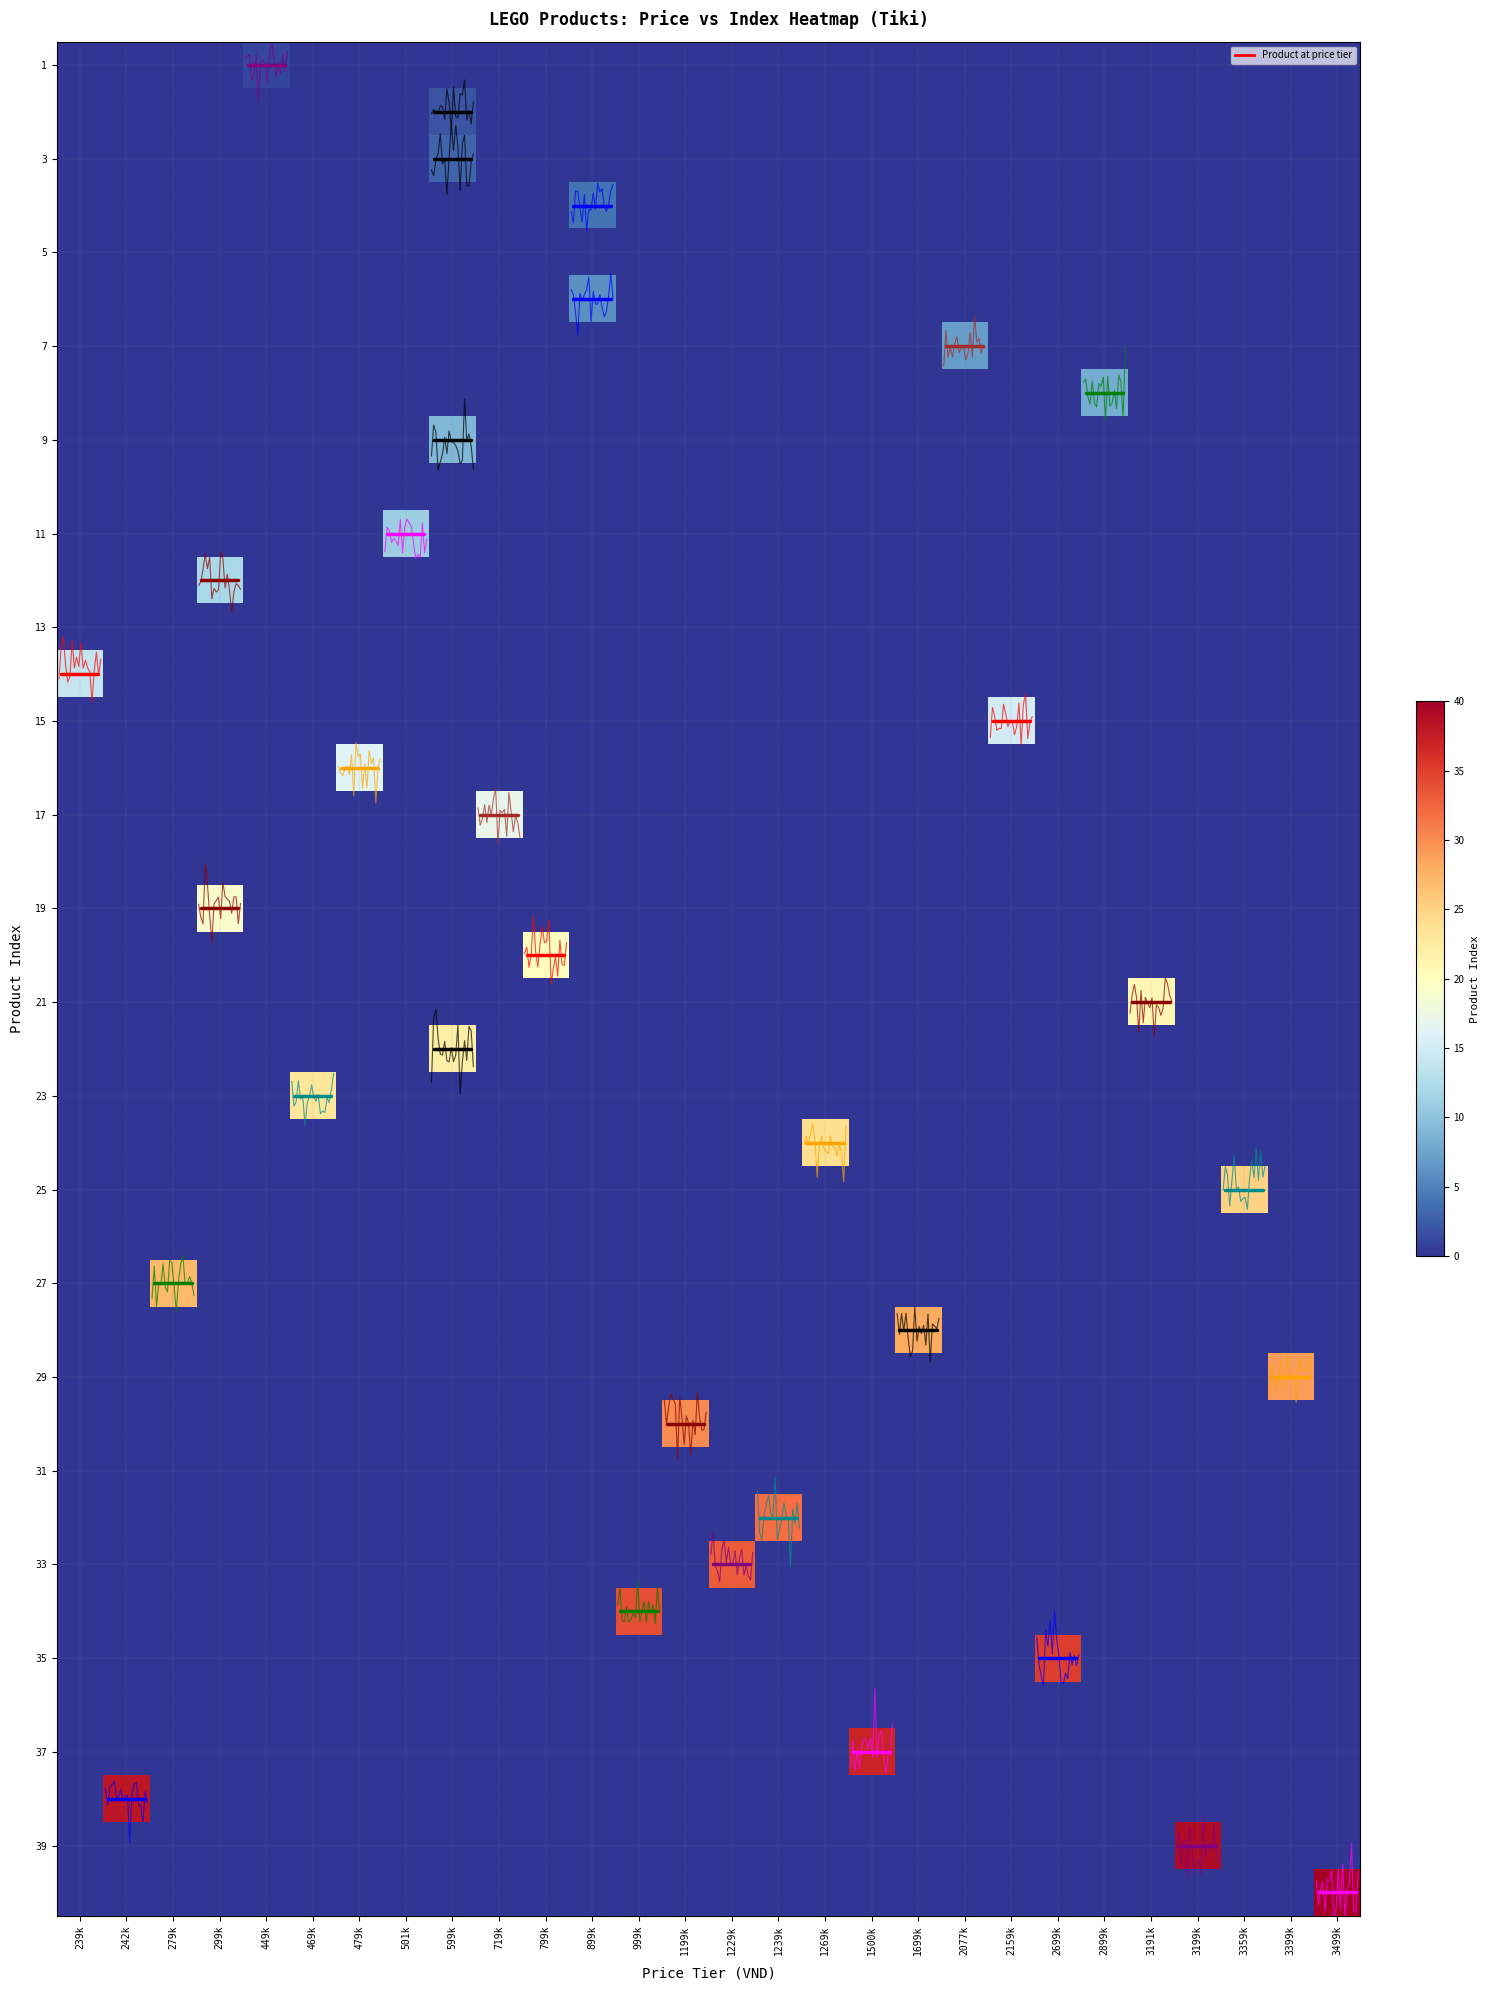

Is the value of row_3 at 479k greater than the value of row_20 at 2159k?

No